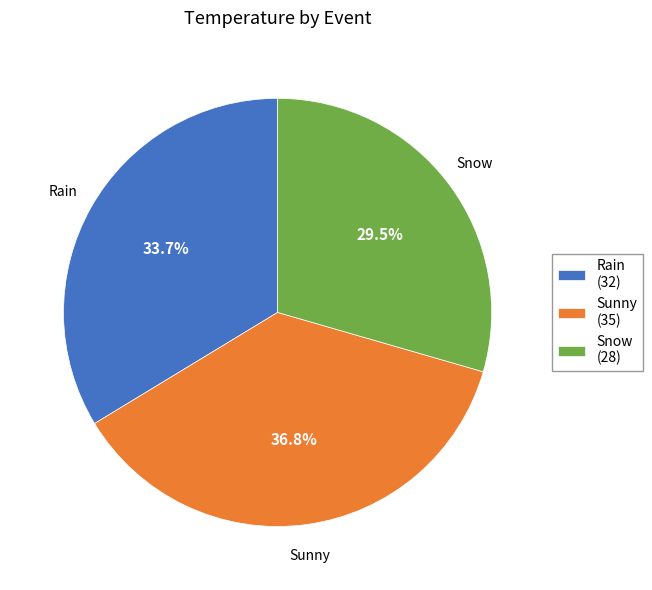

Is there a majority slice in this chart?

No